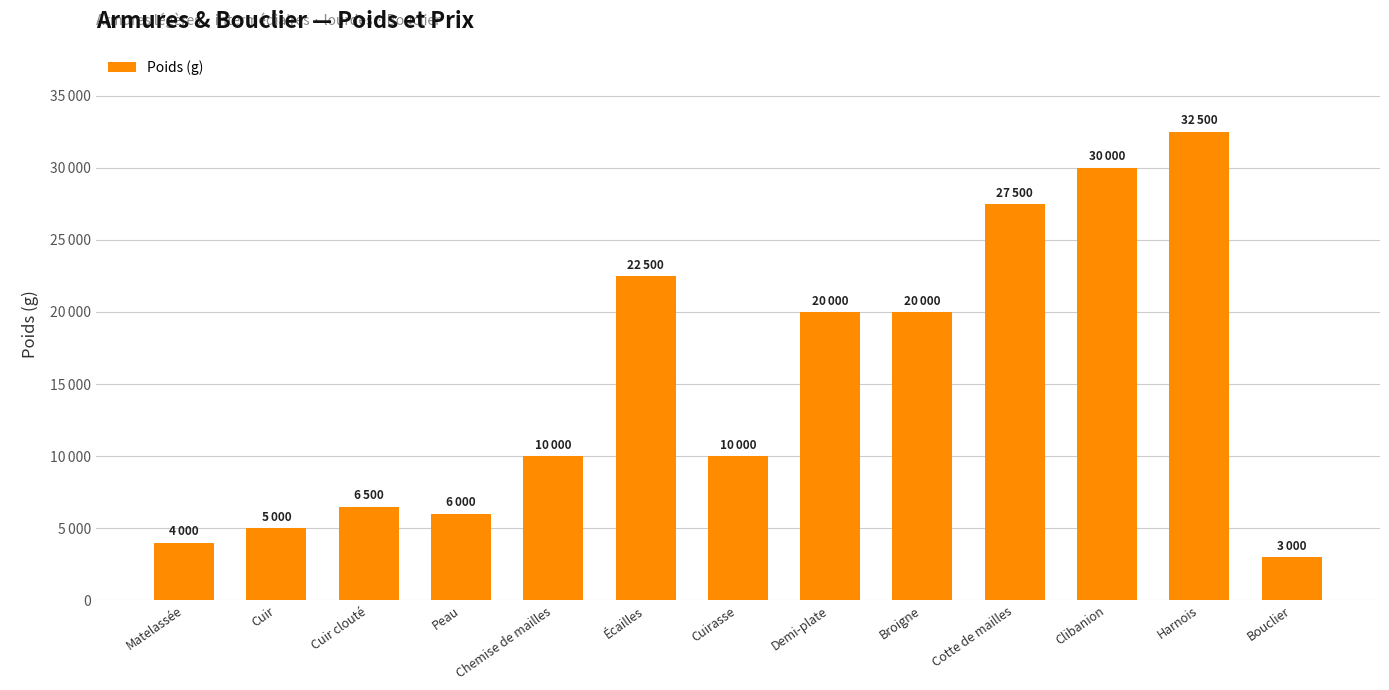

Are the bars horizontal?

No